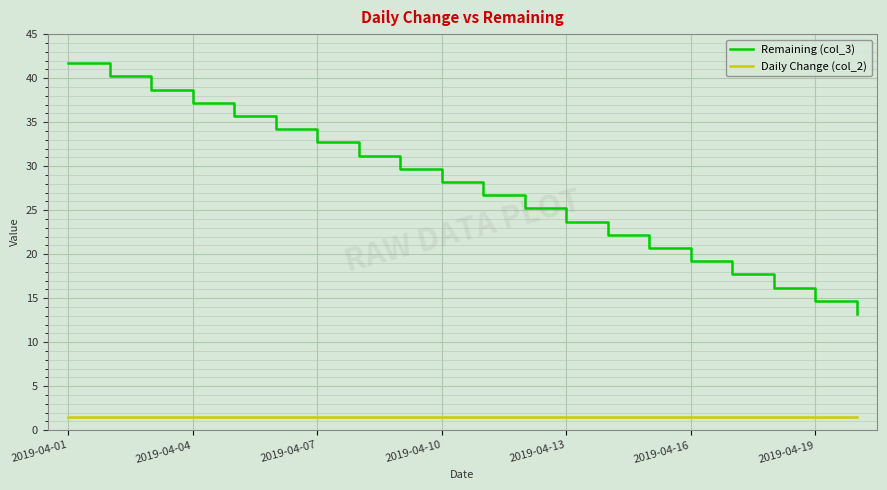

True or false: Daily Change (col_2) and Remaining (col_3) intersect in this chart.

False